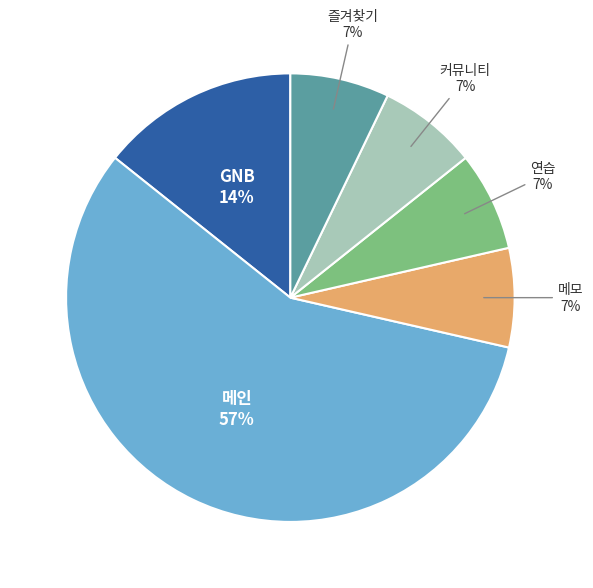

How many slices are in this pie chart?

6